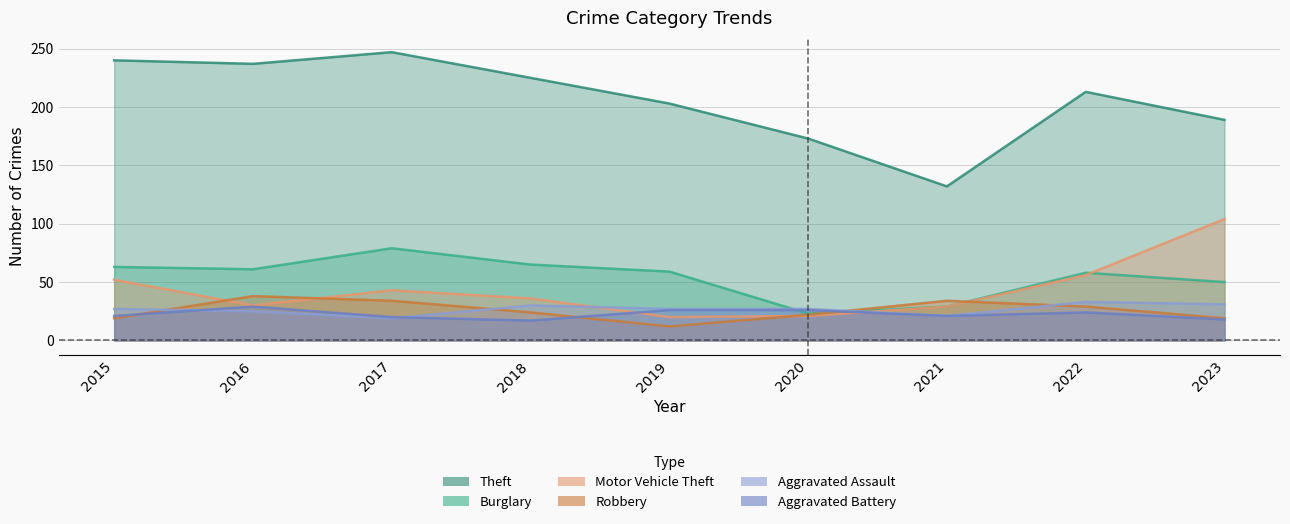

At which label does Burglary first exceed 59?

2015